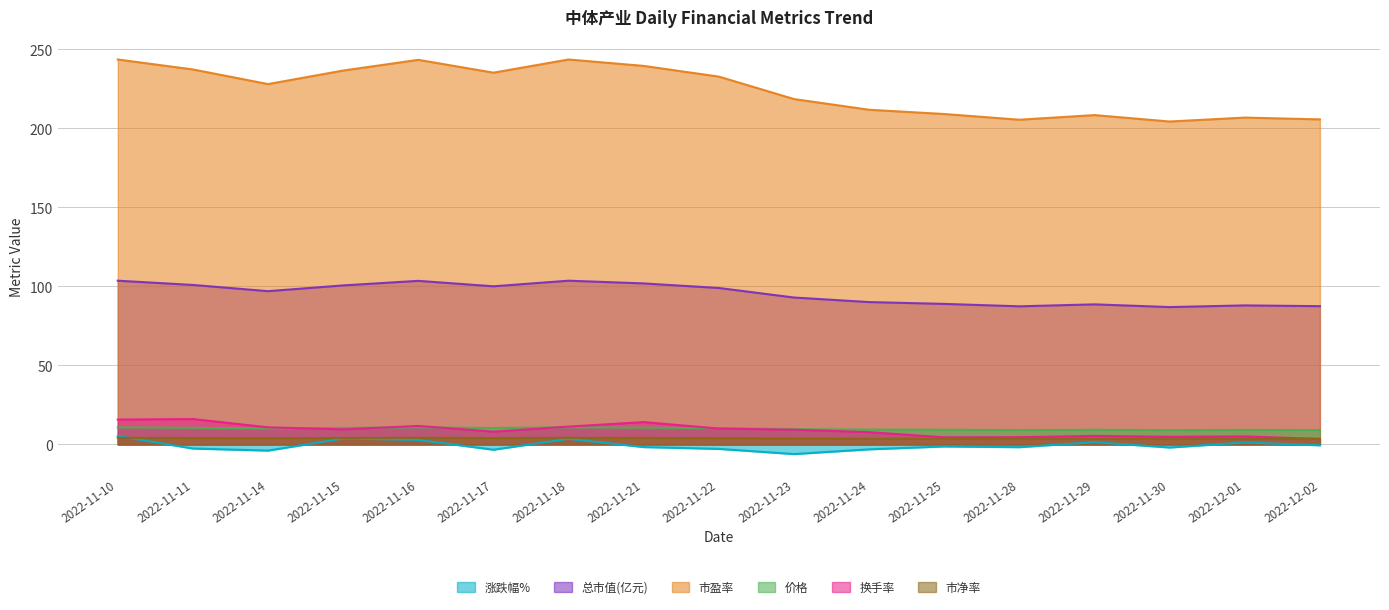

Where do 涨跌幅% and 市净率 first cross each other?

2022-11-10 and 2022-11-11